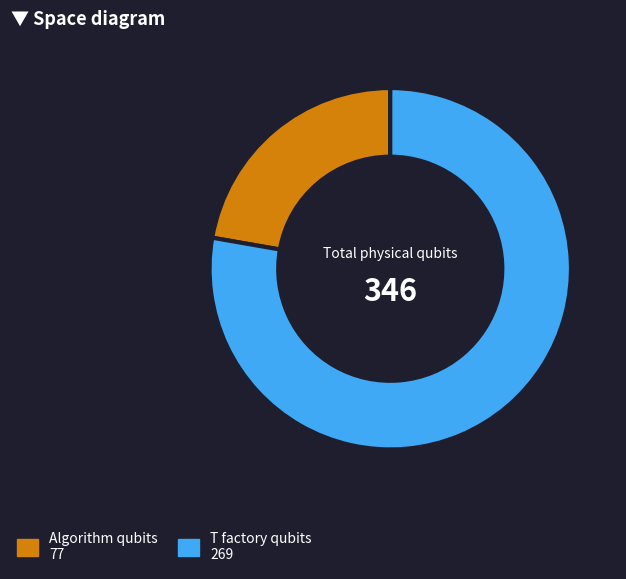

Does any single category account for the majority?

Yes